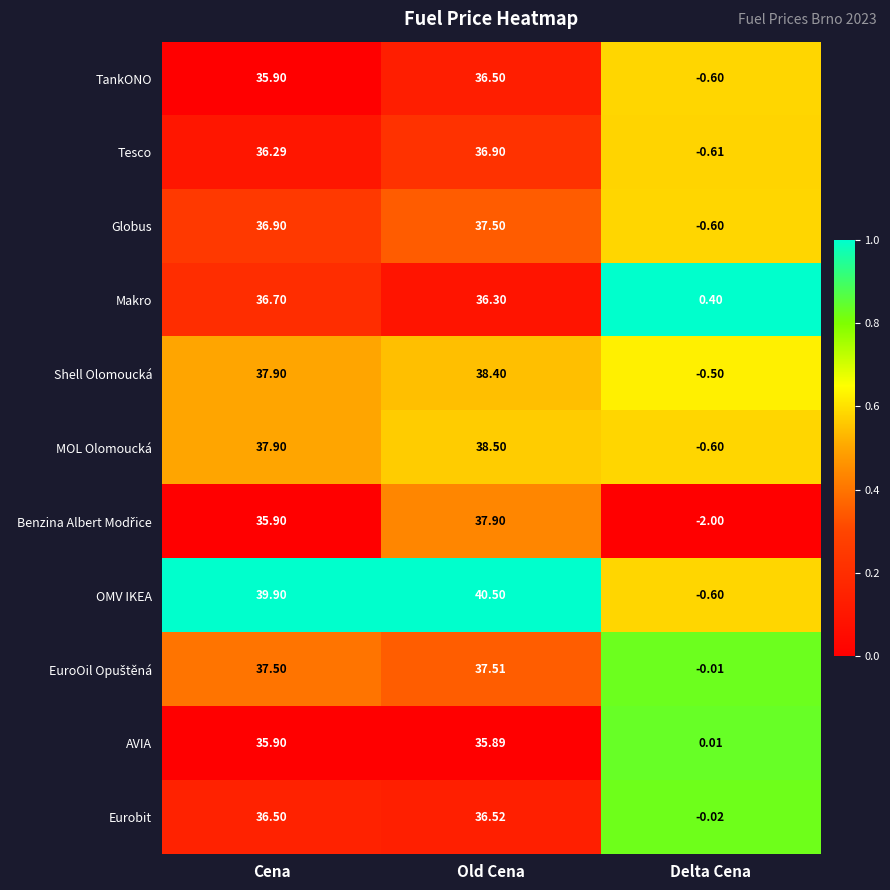

Between Cena and Delta Cena, which series saw the biggest shift?

OMV IKEA